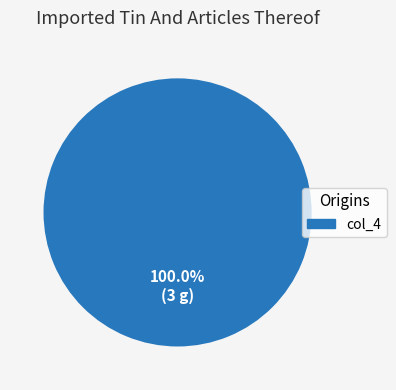

Is there any slice that represents more than half of the pie?

Yes